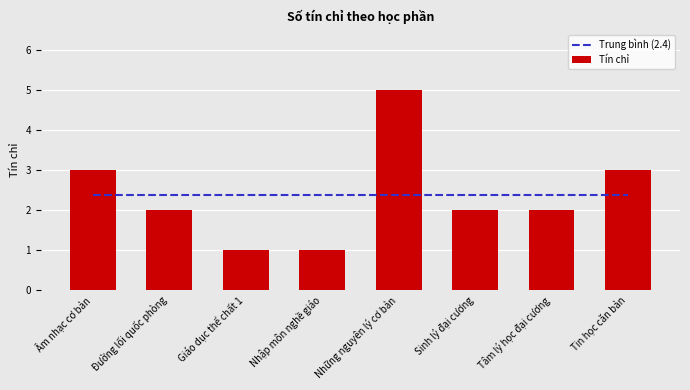

What is the difference between the maximum and minimum values in the Tín chỉ series?

4